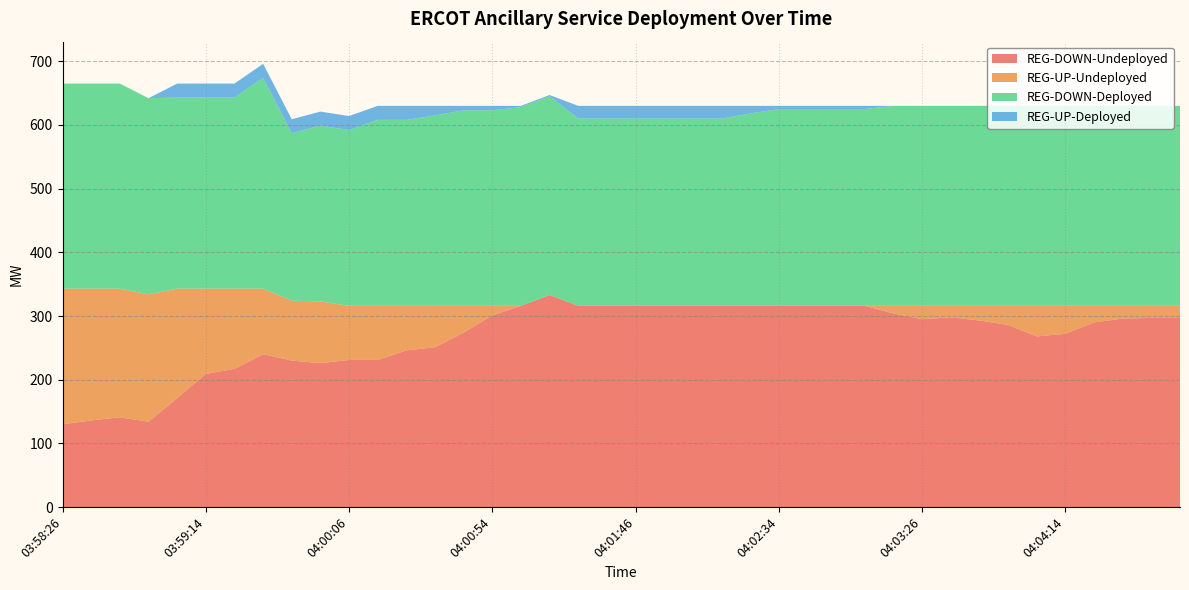

Reading left to right, extract all data points from this chart.

REG-DOWN-Undeployed: 03:58:26=130	03:58:34=136	03:58:46=141	03:58:54=134	03:59:06=171	03:59:14=209	03:59:26=217	03:59:34=240	03:59:46=230	03:59:54=226	04:00:06=231	04:00:14=231	04:00:26=246	04:00:34=251	04:00:46=274	04:00:54=301	04:01:06=316	04:01:14=333	04:01:26=316	04:01:34=316	04:01:46=316	04:01:54=316	04:02:06=316	04:02:14=316	04:02:26=316	04:02:34=316	04:02:46=316	04:02:54=316	04:03:06=316	04:03:14=304	04:03:26=295	04:03:34=298	04:03:46=293	04:03:54=286	04:04:06=268	04:04:14=272	04:04:26=290	04:04:34=296	04:04:46=297	04:04:54=297
REG-UP-Undeployed: 03:58:26=213	03:58:34=207	03:58:46=202	03:58:54=200	03:59:06=172	03:59:14=134	03:59:26=126	03:59:34=103	03:59:46=94	03:59:54=97	04:00:06=85	04:00:14=85	04:00:26=70	04:00:34=65	04:00:46=42	04:00:54=15	04:01:06=0	04:01:14=0	04:01:26=0	04:01:34=0	04:01:46=0	04:01:54=0	04:02:06=0	04:02:14=0	04:02:26=0	04:02:34=0	04:02:46=0	04:02:54=0	04:03:06=0	04:03:14=12	04:03:26=21	04:03:34=18	04:03:46=23	04:03:54=30	04:04:06=48	04:04:14=44	04:04:26=26	04:04:34=20	04:04:46=19	04:04:54=19
REG-DOWN-Deployed: 03:58:26=322	03:58:34=322	03:58:46=322	03:58:54=308	03:59:06=300	03:59:14=300	03:59:26=300	03:59:34=331	03:59:46=263	03:59:54=276	04:00:06=276	04:00:14=292	04:00:26=292	04:00:34=299	04:00:46=307	04:00:54=307	04:01:06=312	04:01:14=312	04:01:26=294	04:01:34=294	04:01:46=294	04:01:54=294	04:02:06=294	04:02:14=294	04:02:26=302	04:02:34=309	04:02:46=309	04:02:54=309	04:03:06=309	04:03:14=314	04:03:26=314	04:03:34=314	04:03:46=314	04:03:54=314	04:04:06=314	04:04:14=314	04:04:26=314	04:04:34=314	04:04:46=314	04:04:54=314
REG-UP-Deployed: 03:58:26=0	03:58:34=0	03:58:46=0	03:58:54=0	03:59:06=22	03:59:14=22	03:59:26=22	03:59:34=22	03:59:46=22	03:59:54=22	04:00:06=22	04:00:14=22	04:00:26=22	04:00:34=15	04:00:46=7	04:00:54=7	04:01:06=2	04:01:14=2	04:01:26=20	04:01:34=20	04:01:46=20	04:01:54=20	04:02:06=20	04:02:14=20	04:02:26=12	04:02:34=5	04:02:46=5	04:02:54=5	04:03:06=5	04:03:14=0	04:03:26=0	04:03:34=0	04:03:46=0	04:03:54=0	04:04:06=0	04:04:14=0	04:04:26=0	04:04:34=0	04:04:46=0	04:04:54=0